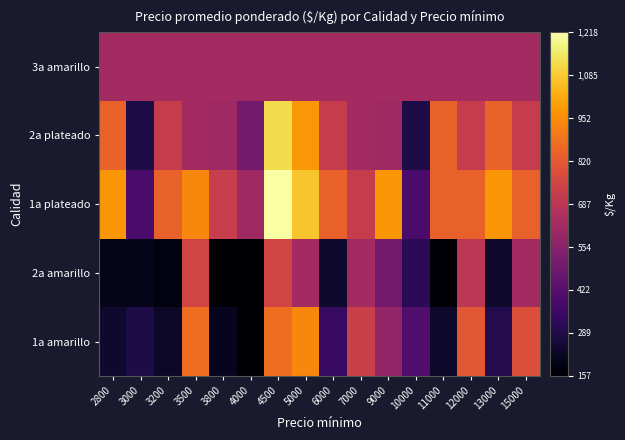

Rank the series by their average value, from lowest to highest.

2a amarillo, 1a amarillo, 3a amarillo, 2a plateado, 1a plateado